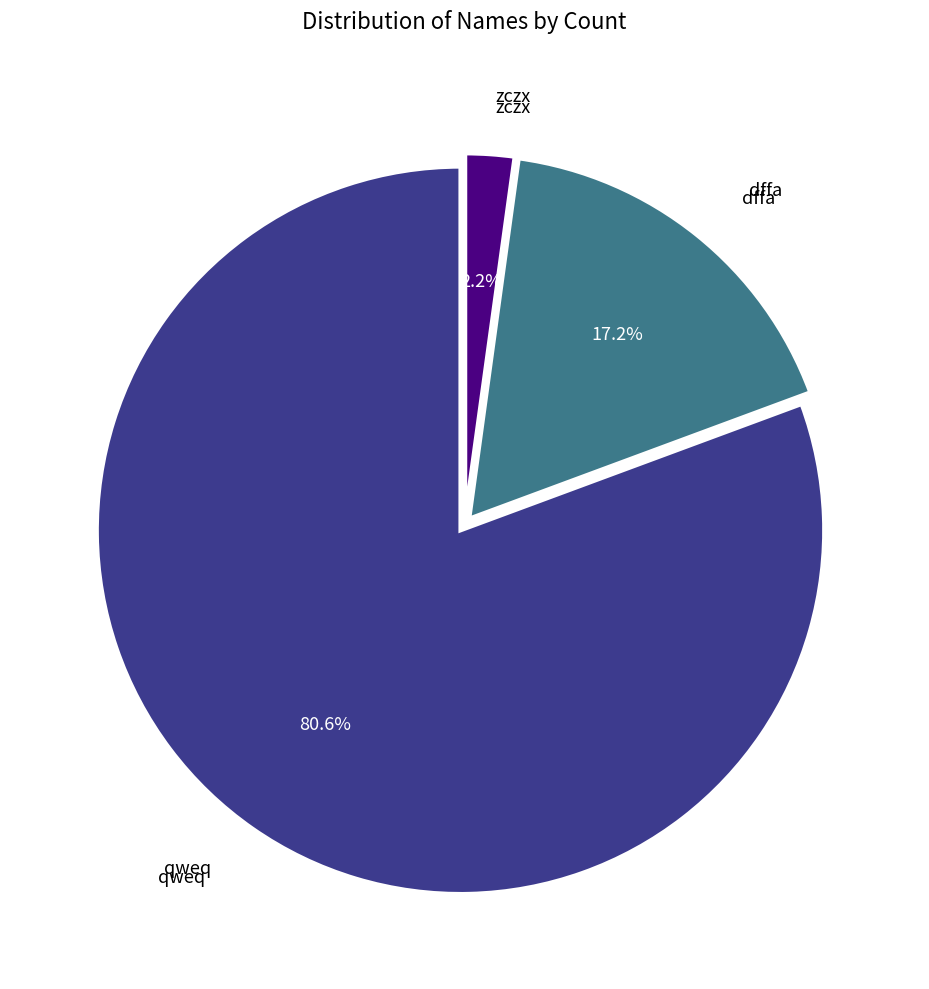

Does any single category account for the majority?

Yes